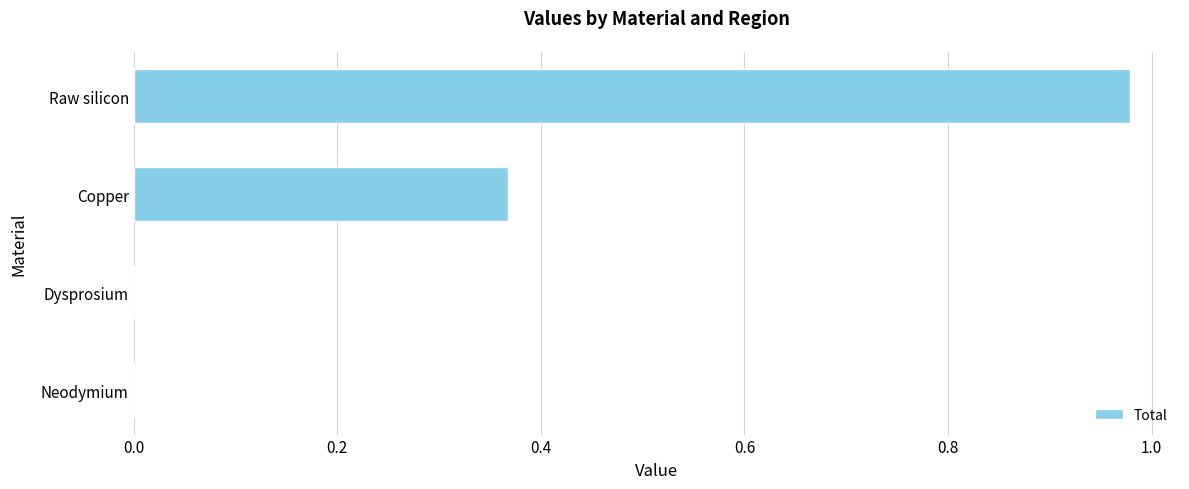

Count the number of data series in this chart.

1